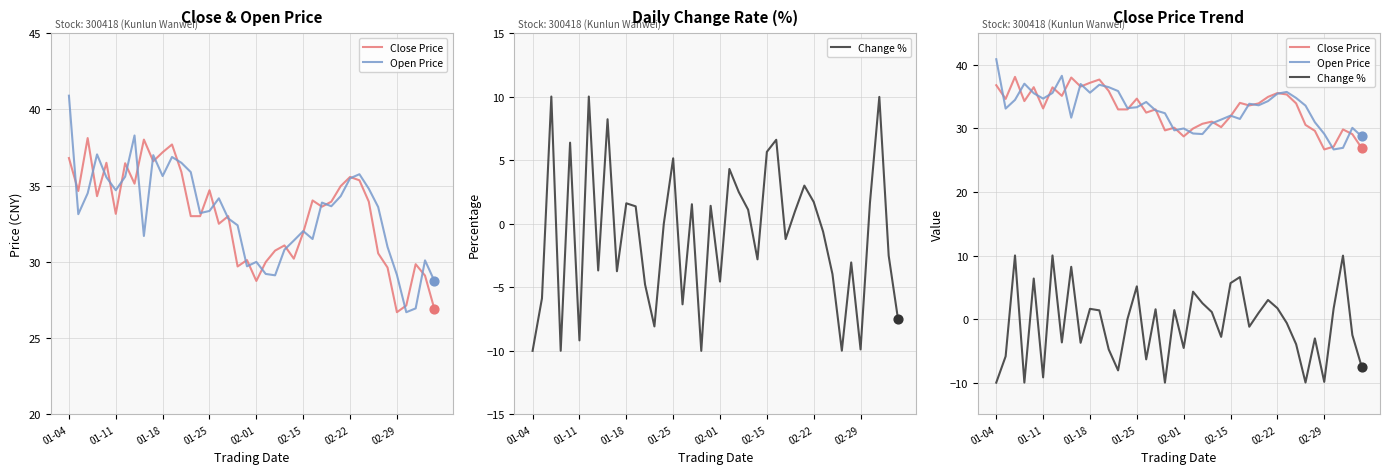

What are all the series names shown in the legend?

Close Price, Open Price, Change %